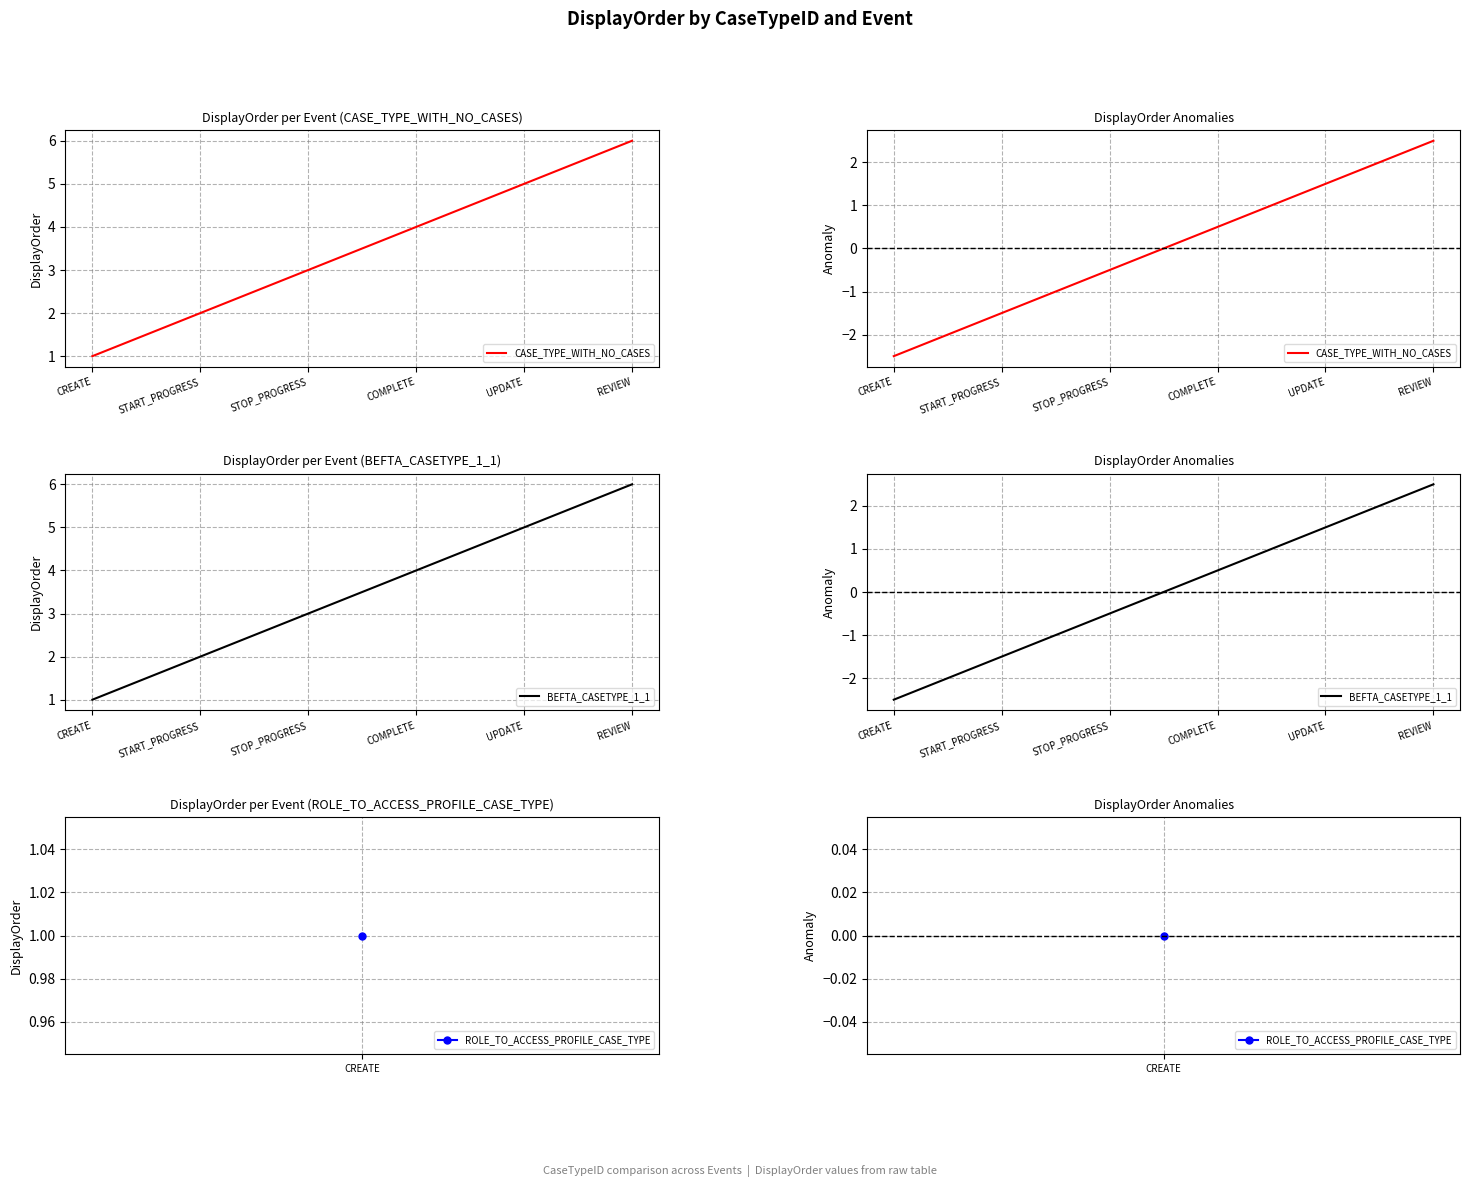

True or false: BEFTA_CASETYPE_1_1 has more than 0 interior local peaks.

False